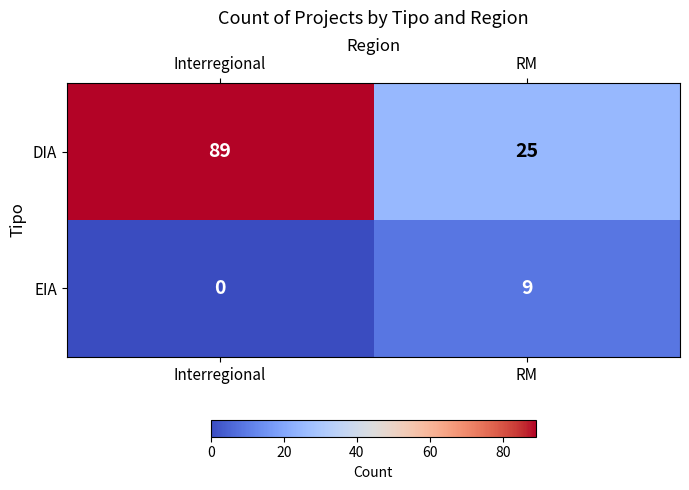

Which series has the largest range (max minus min)?

DIA